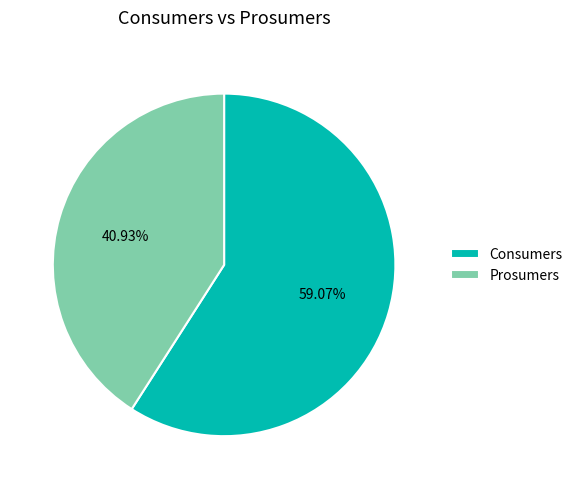

To the nearest percent, what is the difference between the largest and smallest slice percentages?

18%